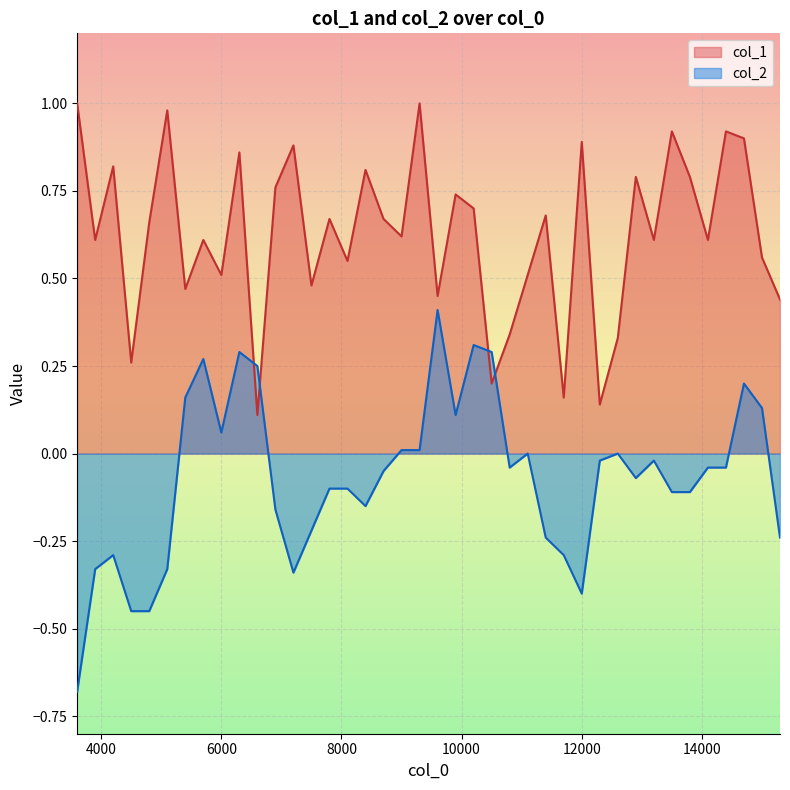

True or false: col_1 has more than 2 interior local peaks.

True